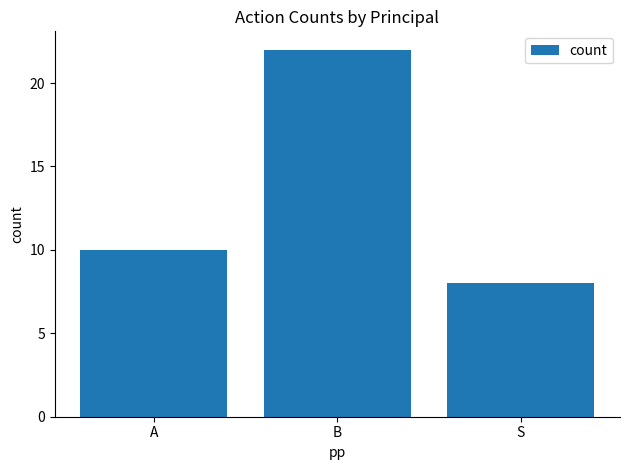

Rank the categories by value from lowest to highest.

S, A, B